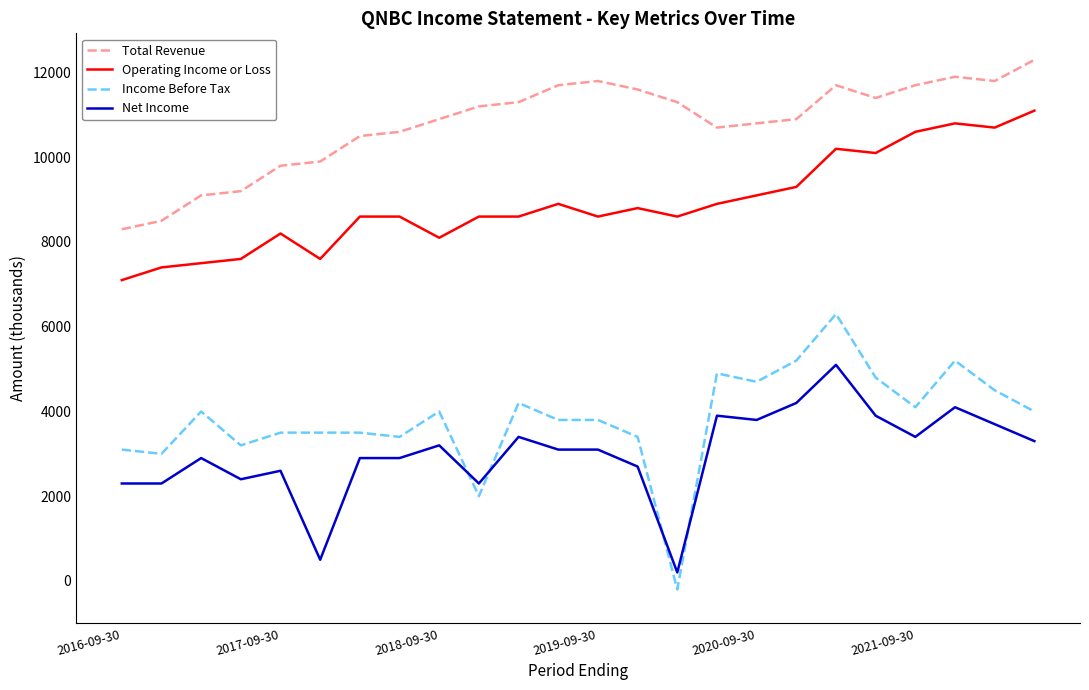

Which series has the largest total across all categories?

Total Revenue